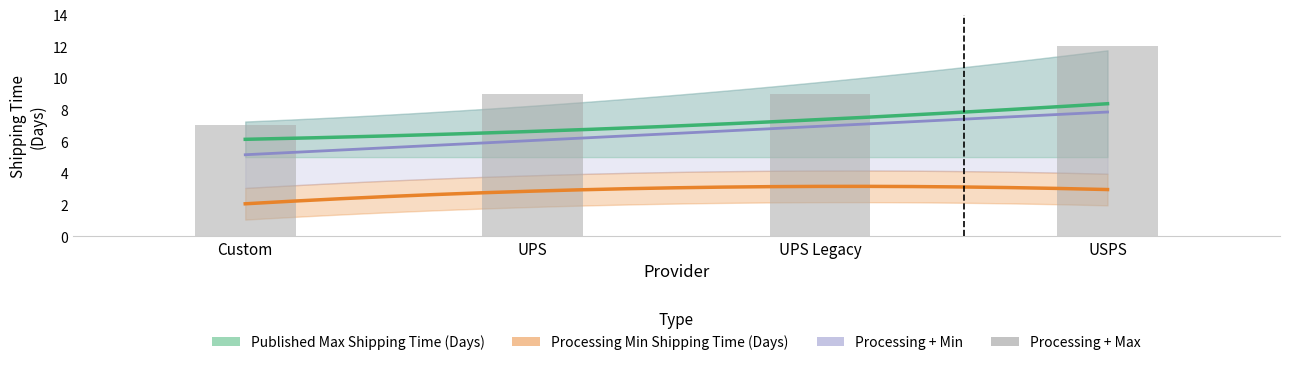

At which category does the chart reach its minimum across all series?

Custom